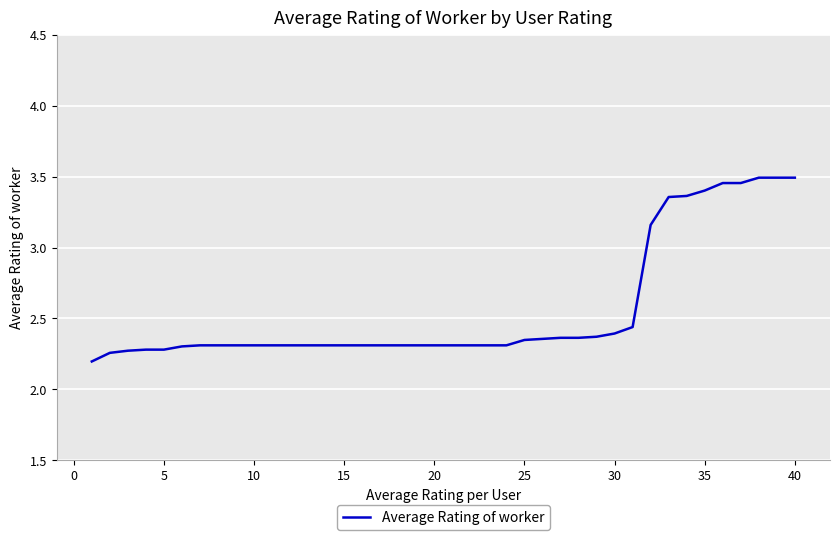

What is the smallest value displayed?

2.2